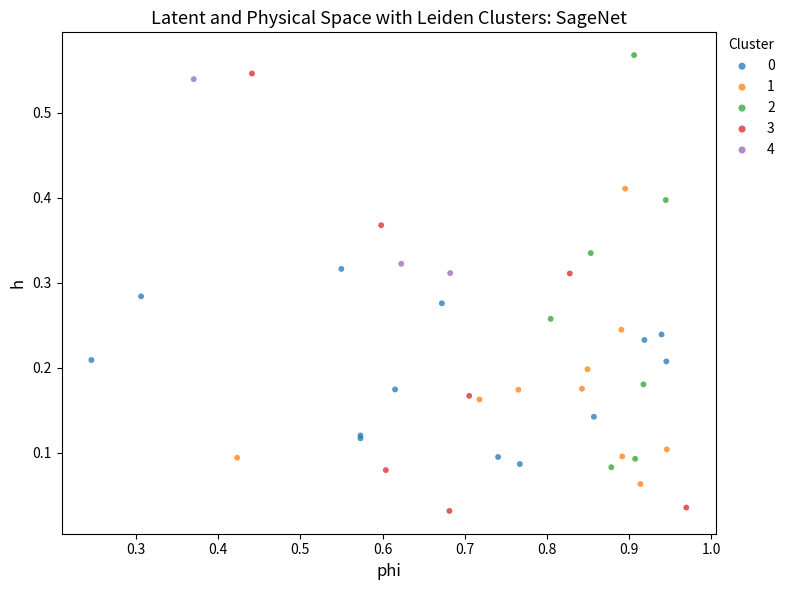

Which series has the largest Y range (max minus min)?

3